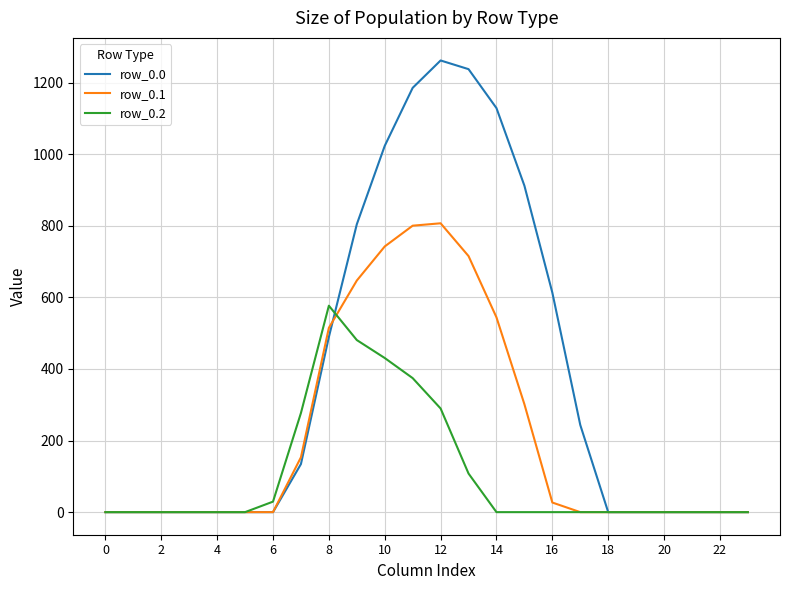

What is the maximum value shown in the chart?

1261.6